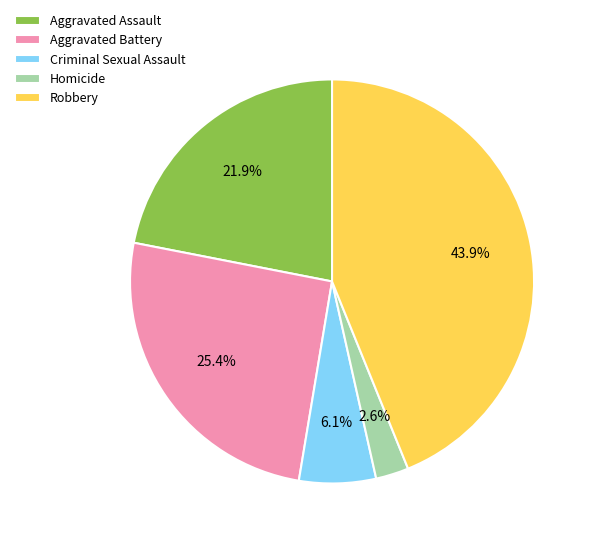

What percentage is the Aggravated Battery slice, to the nearest percent?

25%